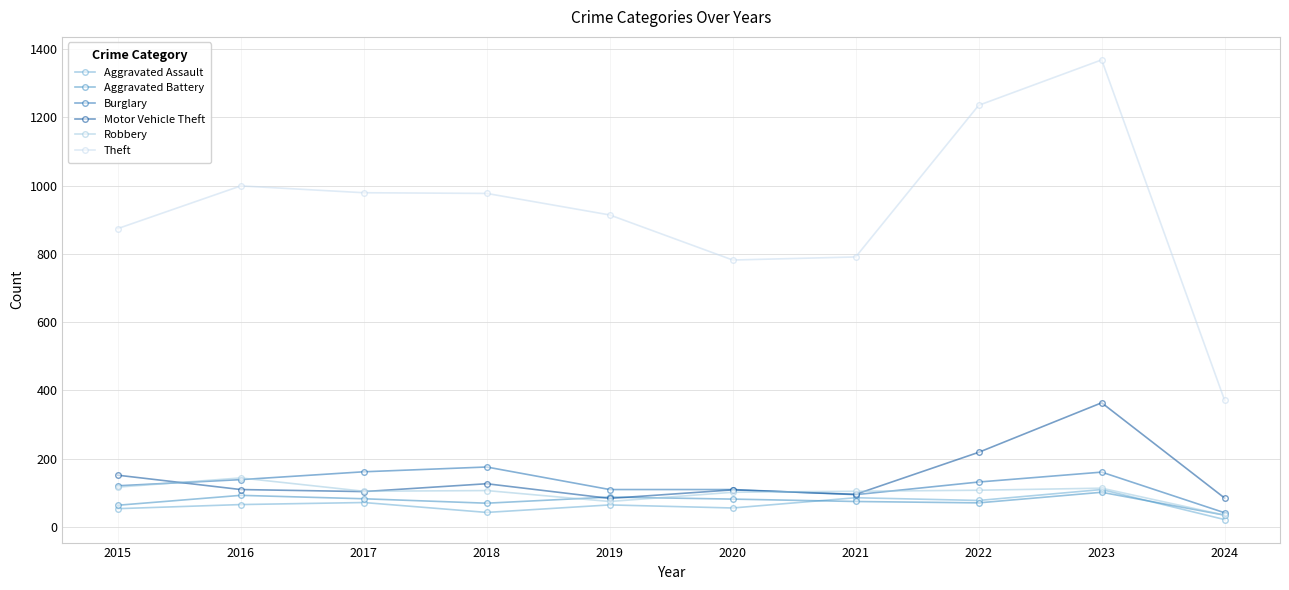

How many values in the Burglary series are below 132?

5